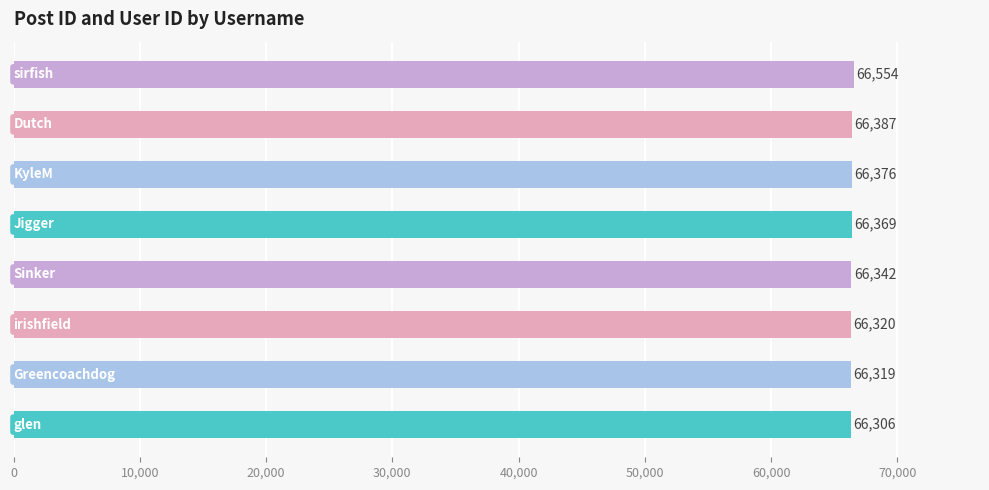

What is the difference between the second highest and minimum values?

81